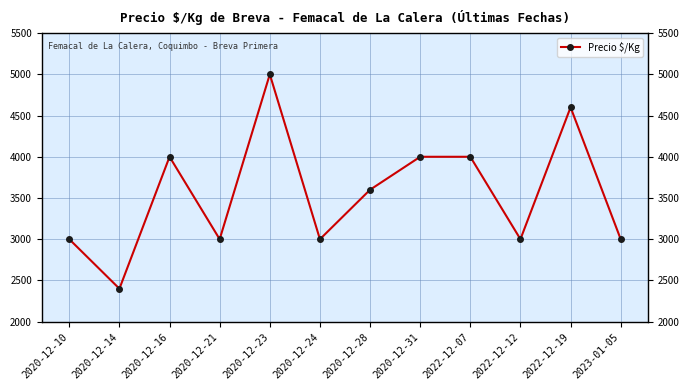

How many categories are shown in the chart?

12